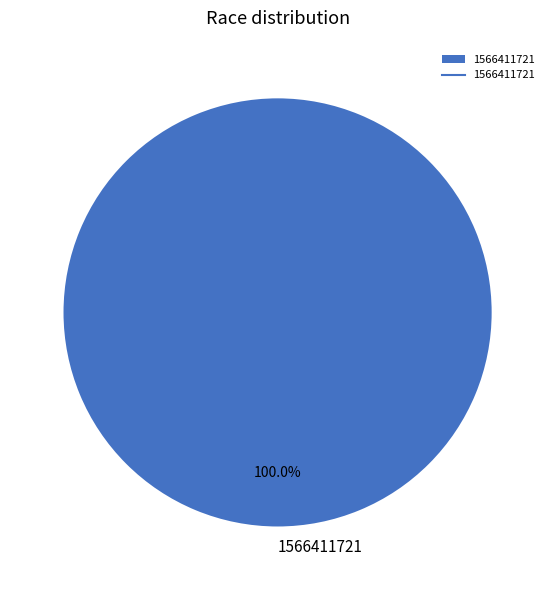

What is the majority slice?

1566411721